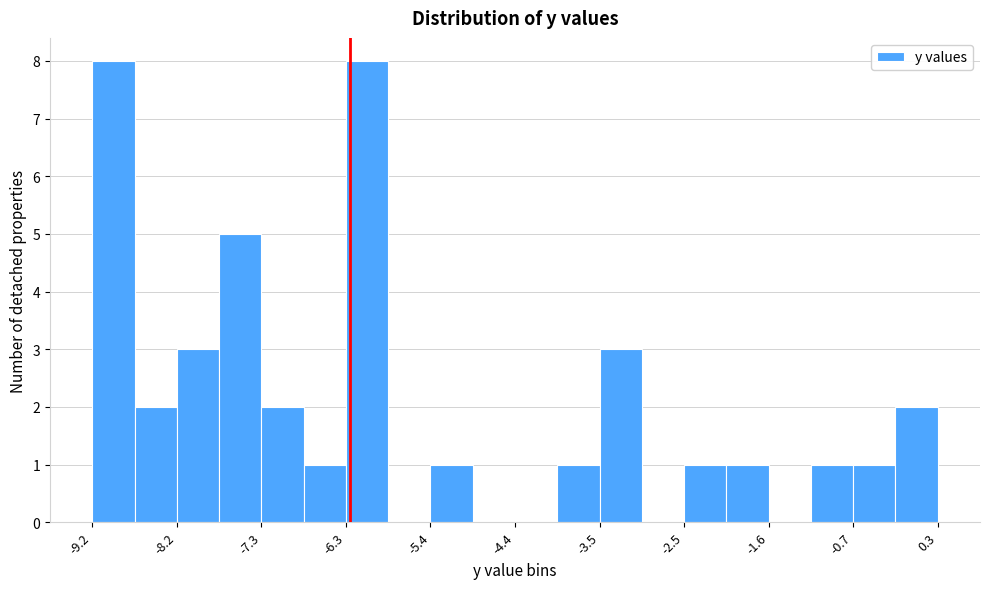

How tall is the bar that spans -2.5 to -2.1 on the x-axis? Neither the bar edges nor the heights are printed on the chart, so give them approximately, as read against the axes.

1